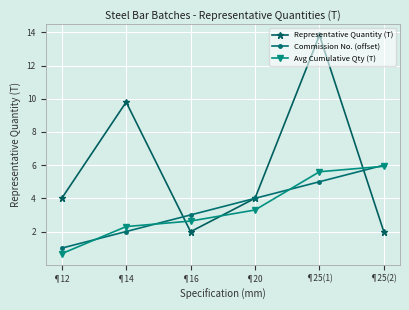

What are all the series names shown in the legend?

Representative Quantity (T), Commission No. (offset), Avg Cumulative Qty (T)